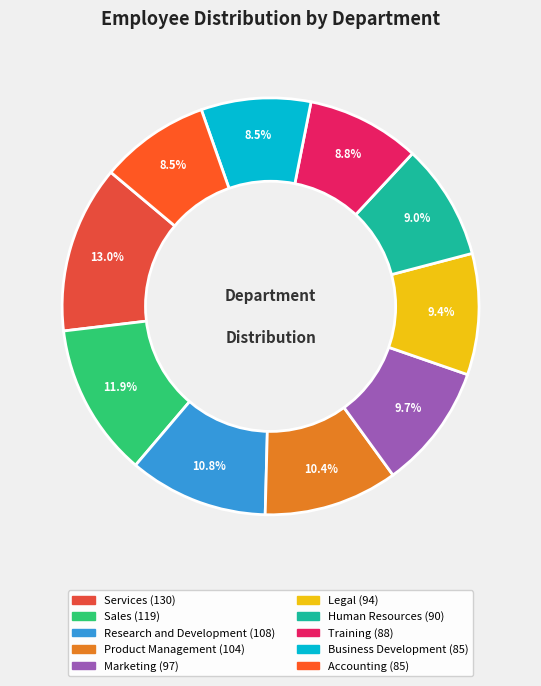

Is it true that Product Management is 5% of the pie?

False